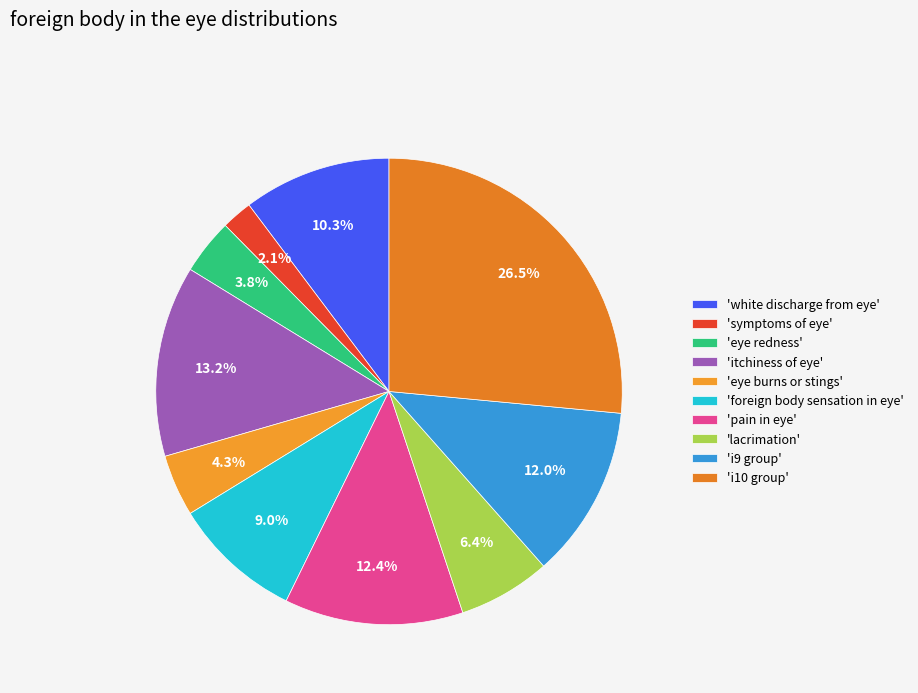

How many segments does this pie chart have?

10